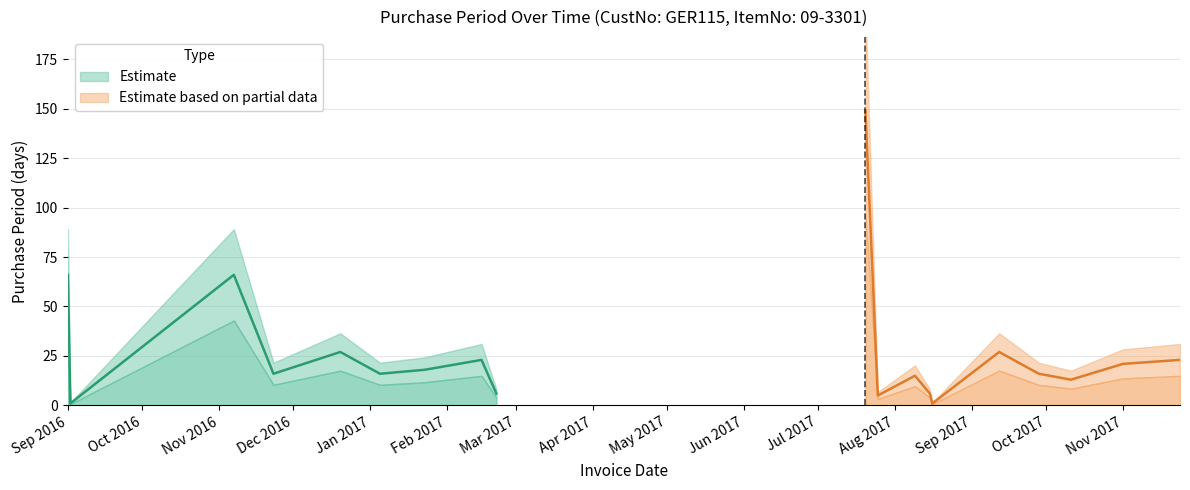

Count the number of categories in the chart.

19